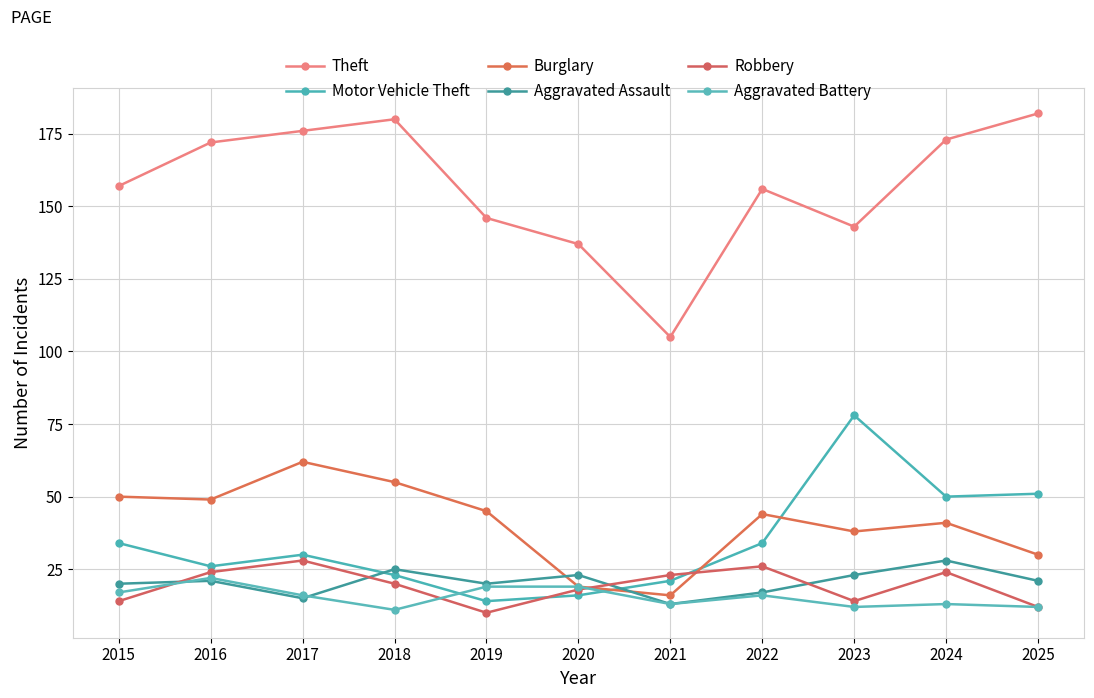

At which category does the chart reach its peak across all series?

2025